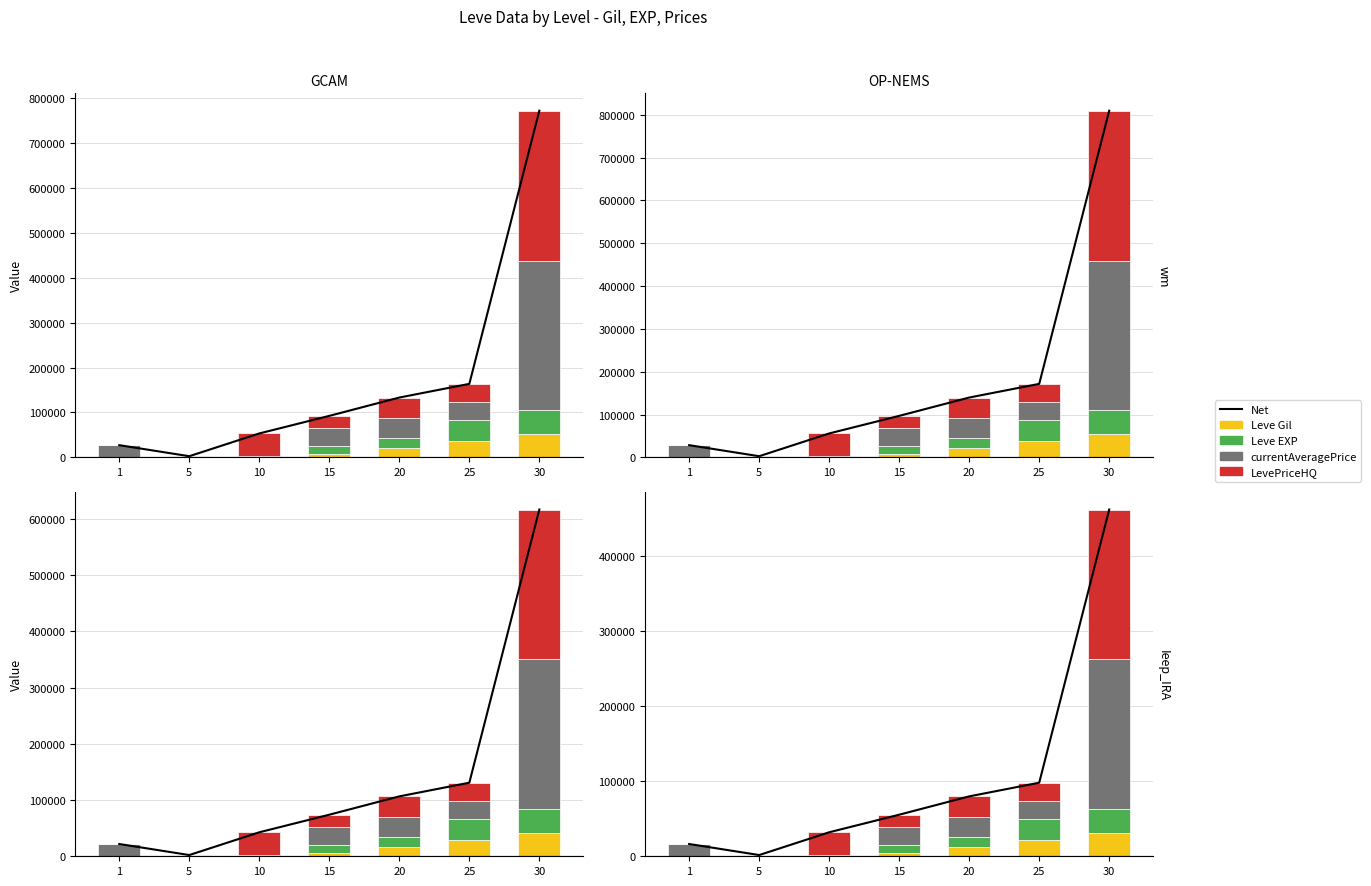

What is the difference between the Leve Gil values at 30 and 15?

45050